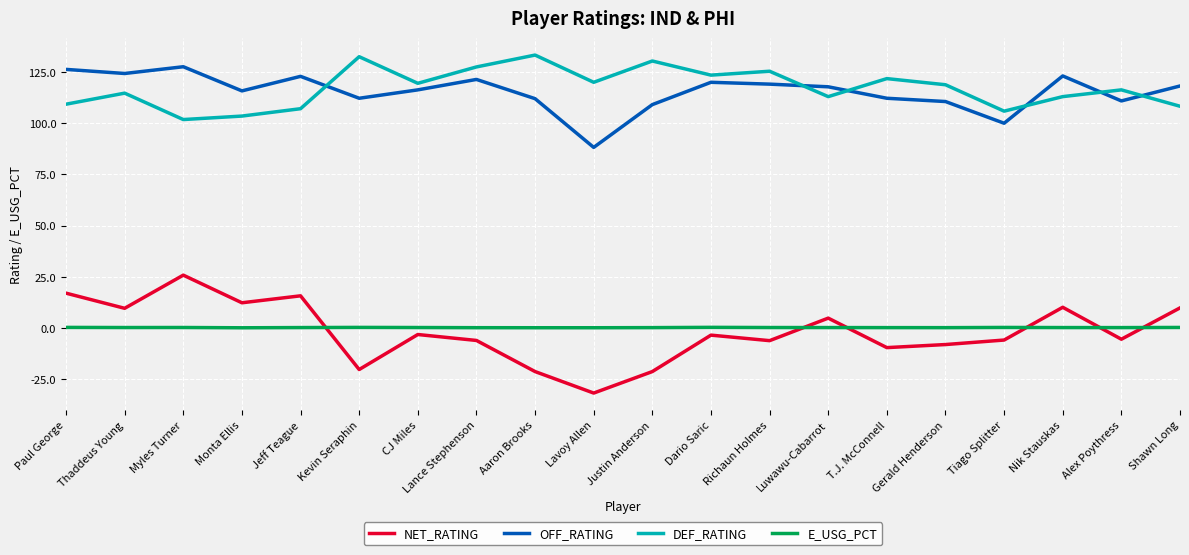

What is the sum of the DEF_RATING values at Thaddeus Young and Lance Stephenson?

242.2